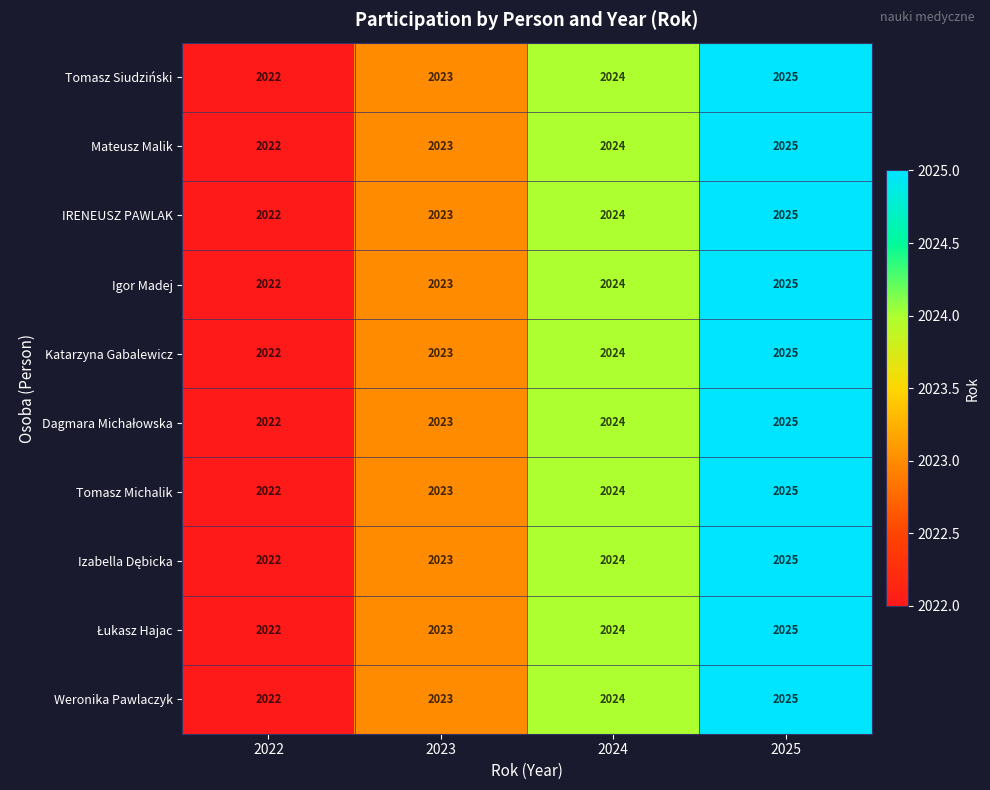

What is the smallest value displayed?

2022